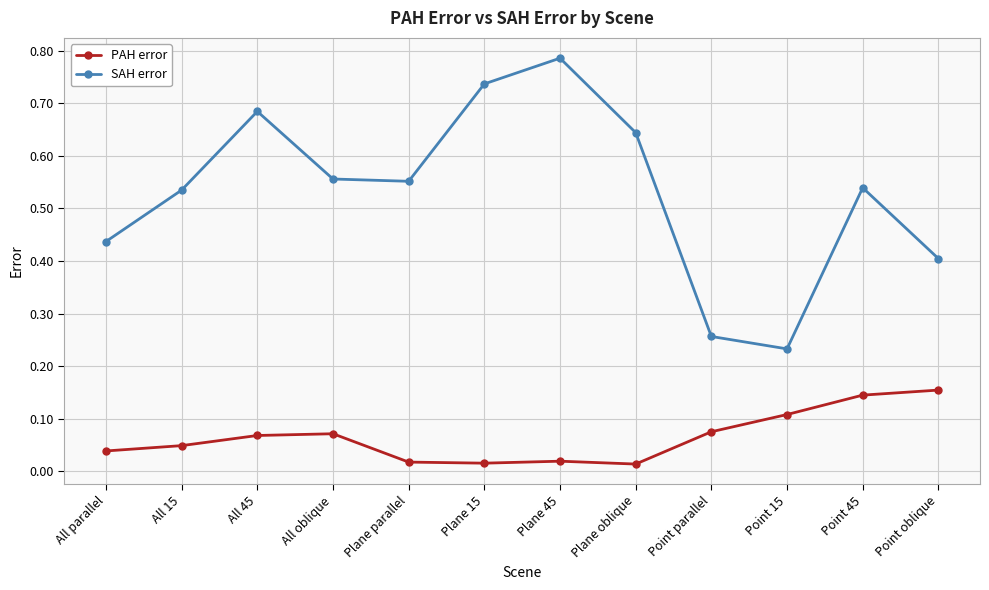

What are all the series names shown in the legend?

PAH error, SAH error